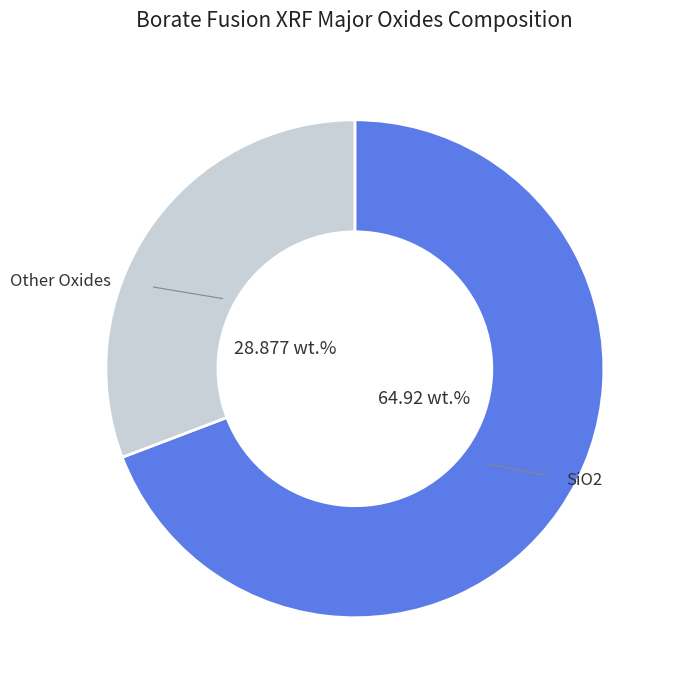

Is there a majority slice in this chart?

Yes